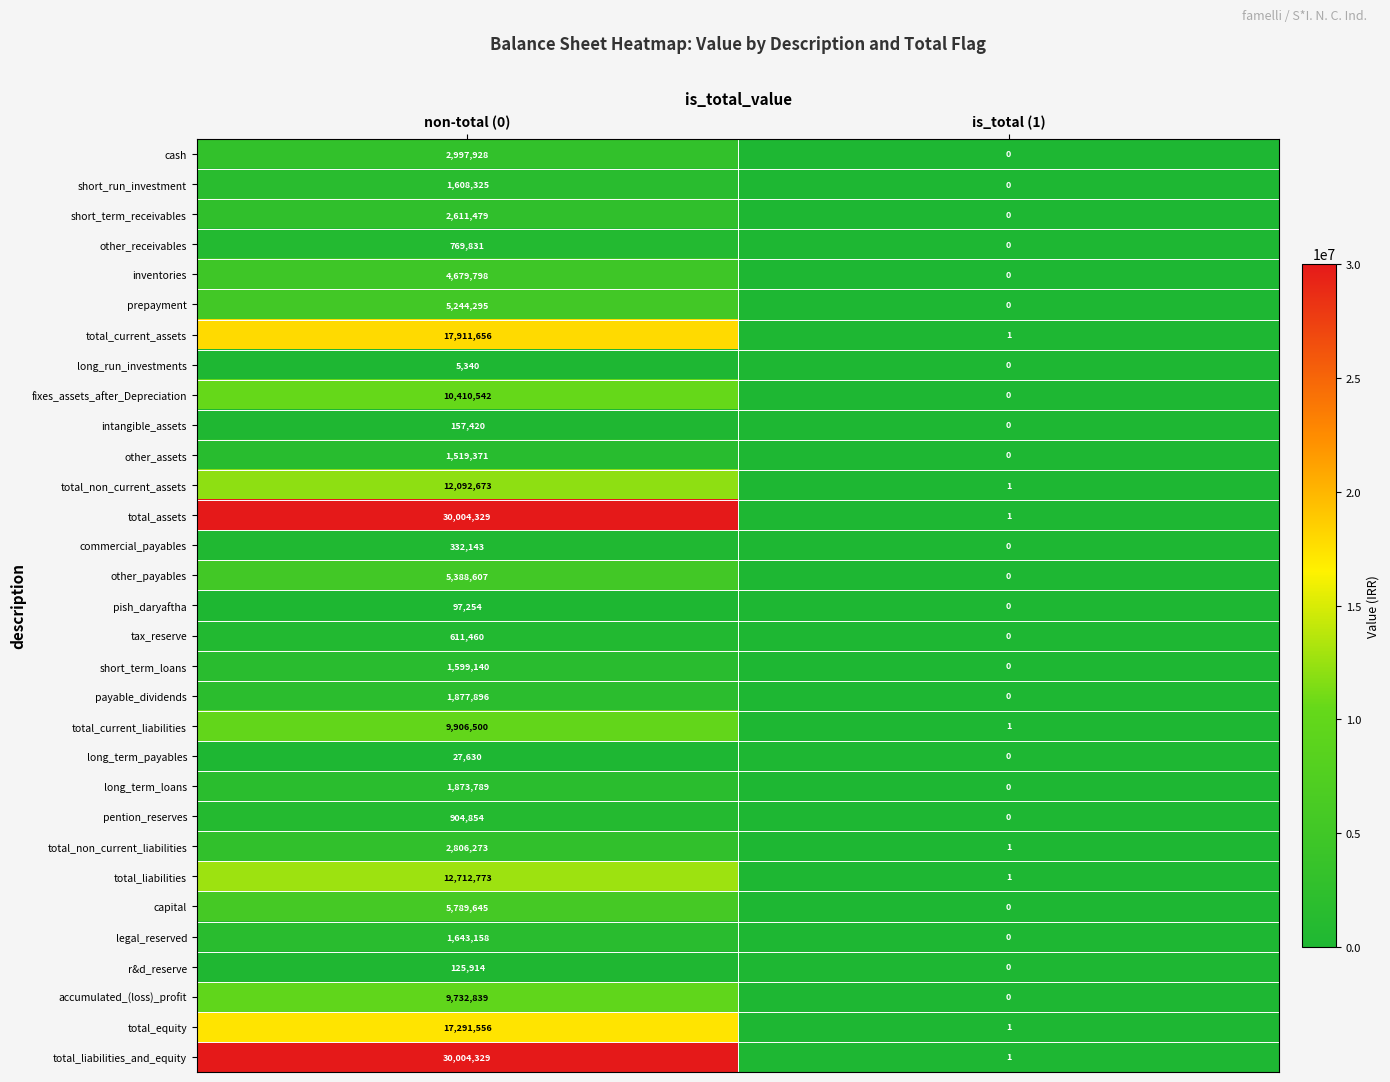

What is the sum of all total_current_liabilities values?

9906501